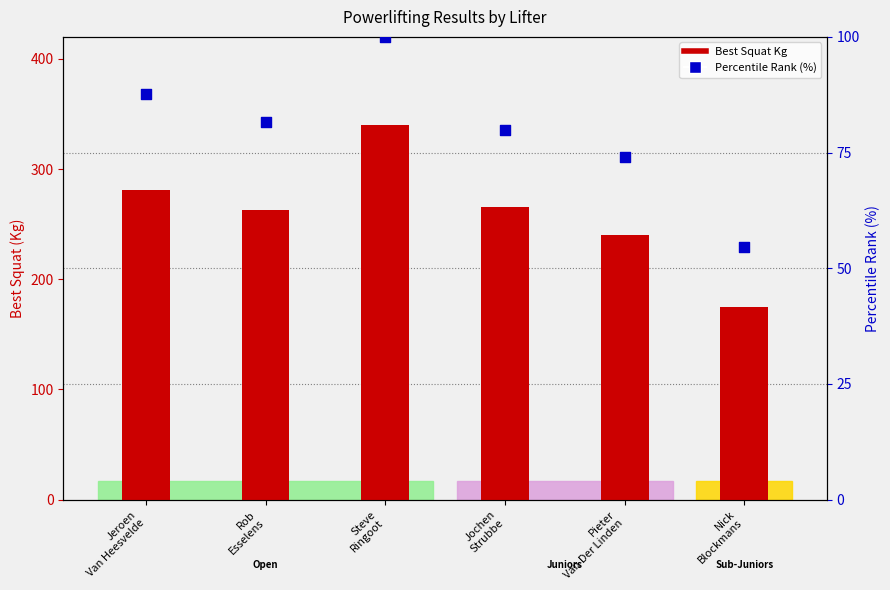

Which series contains the lowest Y value?

Percentile Rank (%)